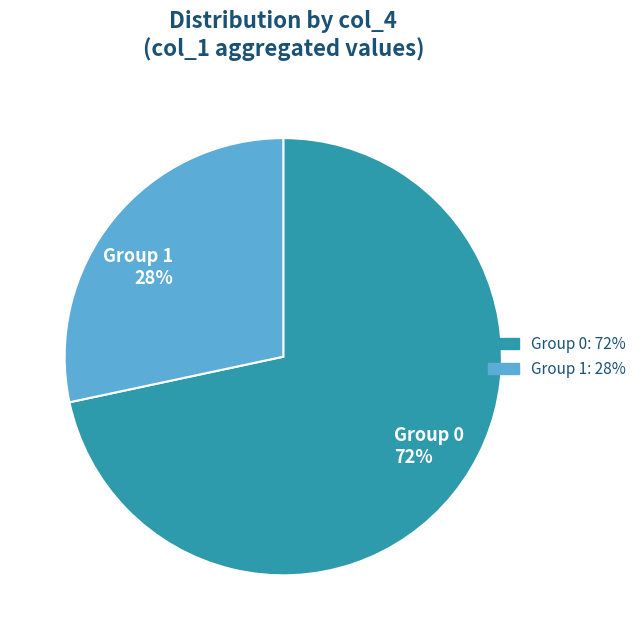

Does Group 0 account for over 50% of the chart?

Yes